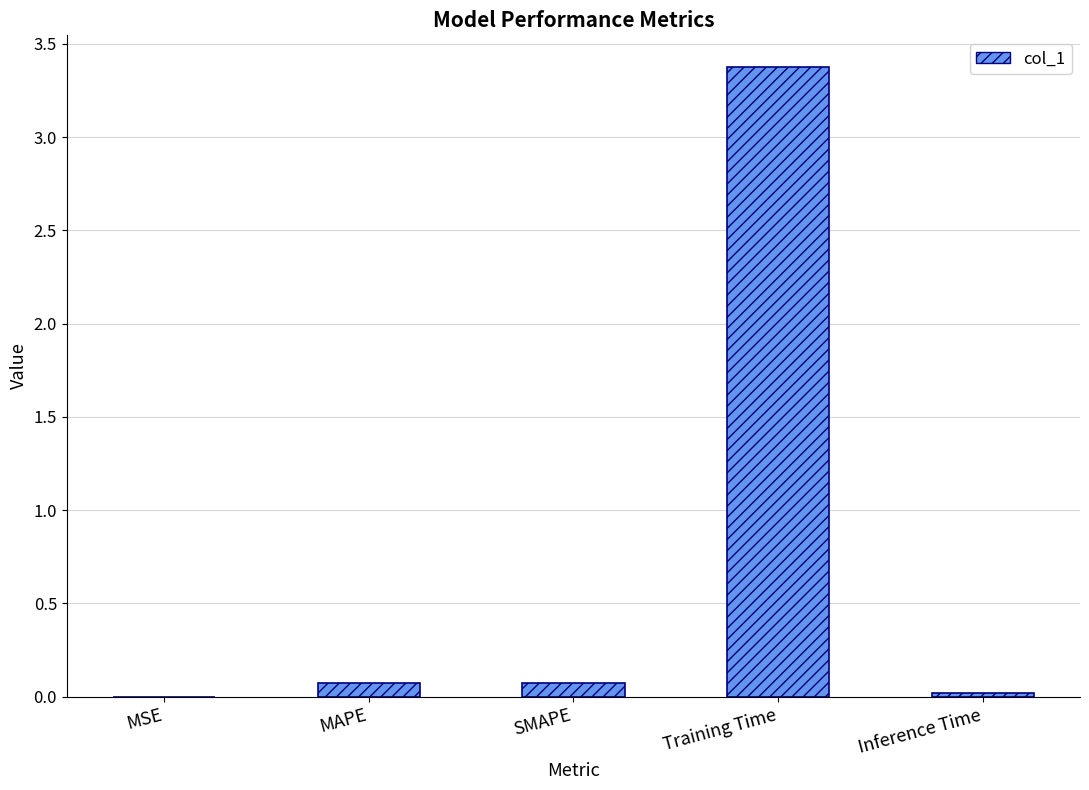

The value at MAPE is 0.1. True or false?

True